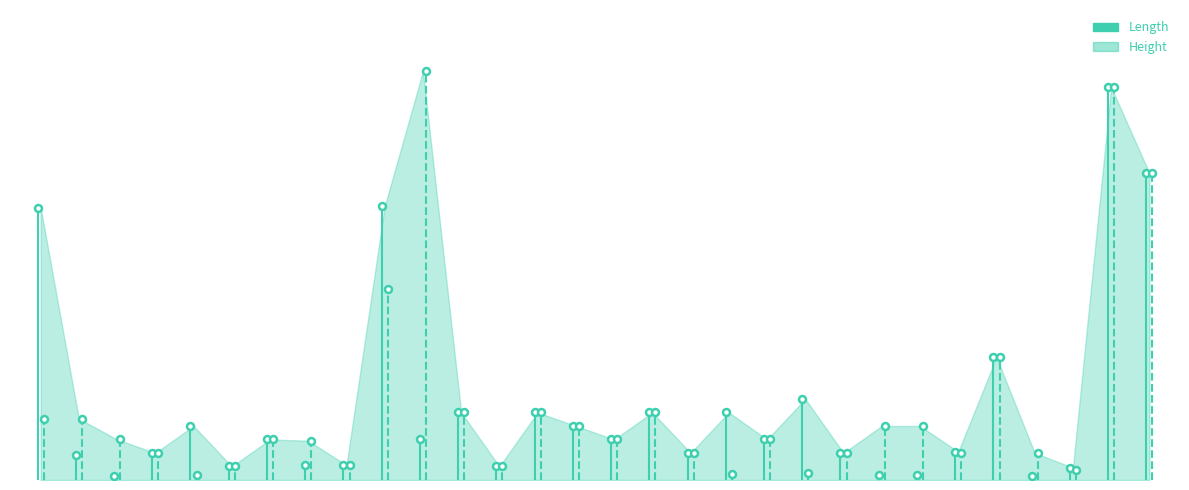

What is the total value across all series at 5555?

110